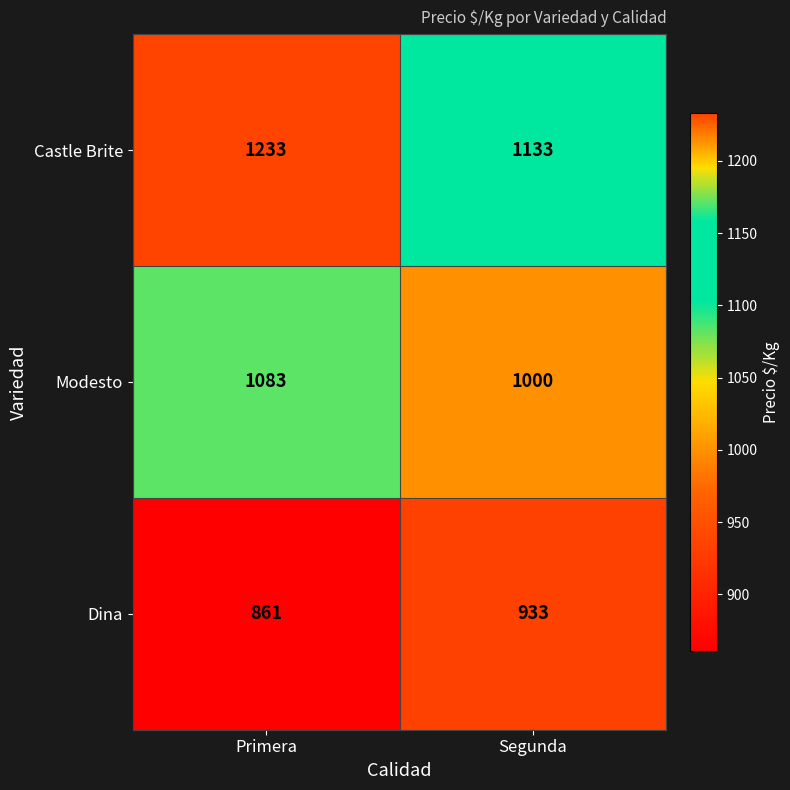

At which category is the sum across all series the highest?

Primera